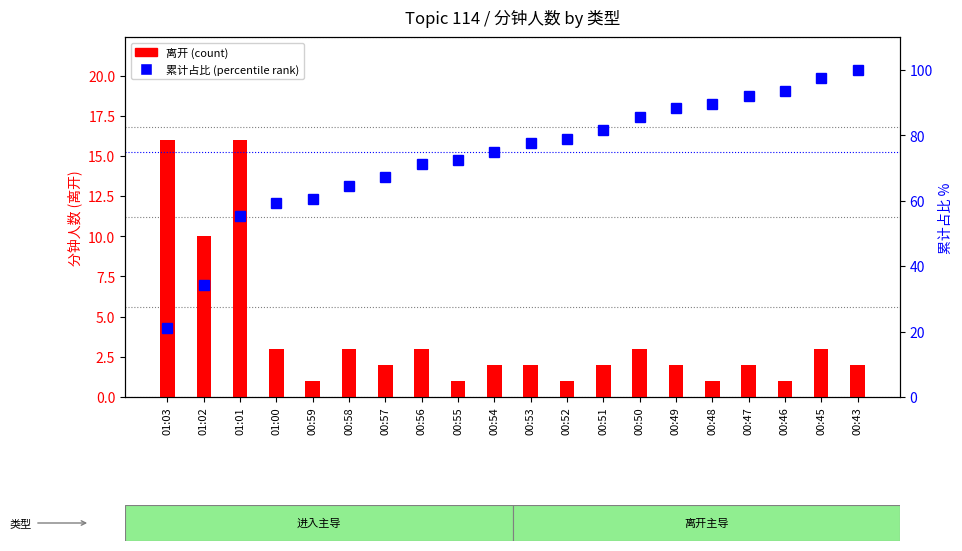

What is the label of the 6th bar from the left?

00:58